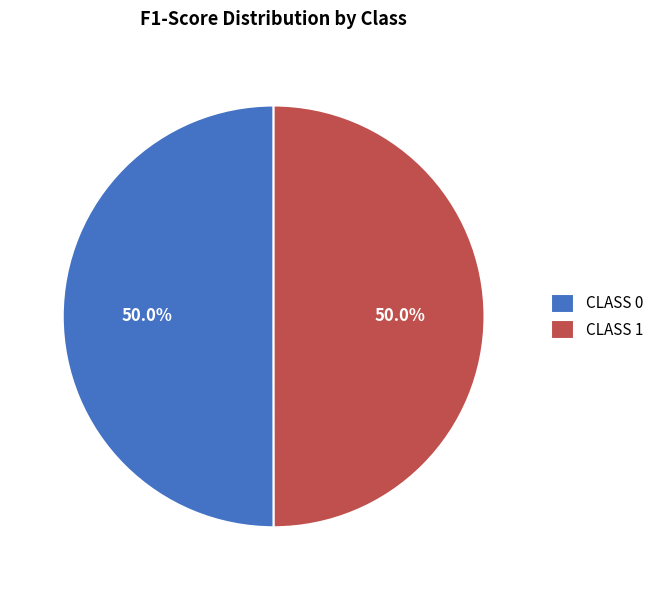

Count the number of slices in the pie.

2